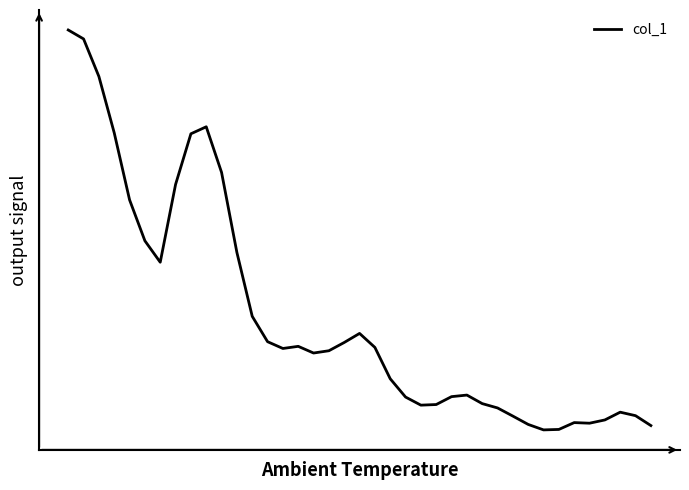

How many lines are shown in the chart?

1